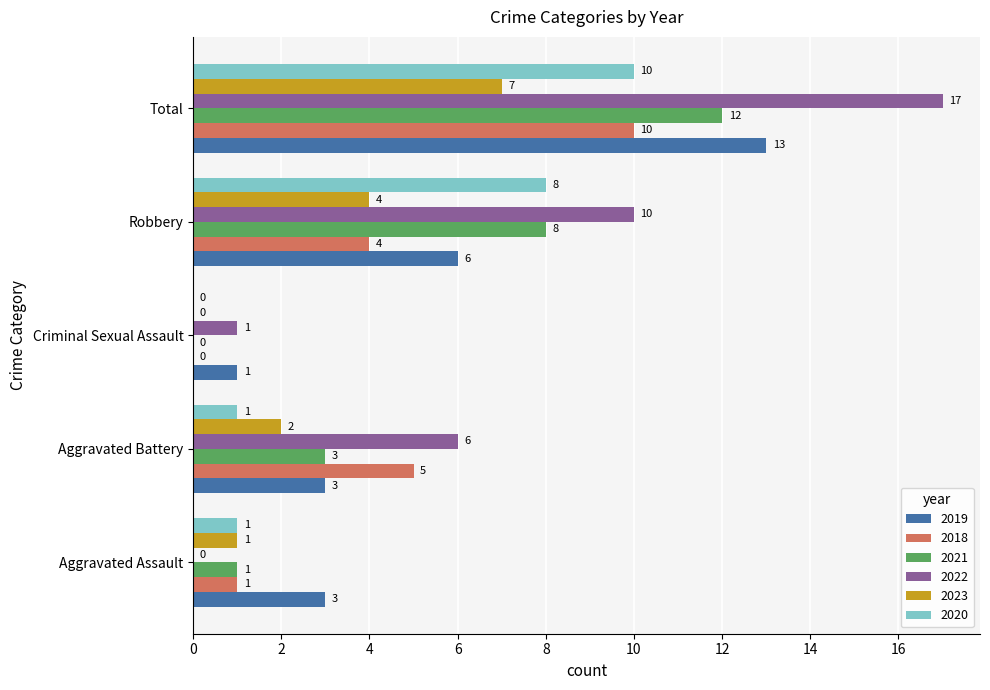

What are all the series names shown in the legend?

2019, 2018, 2021, 2022, 2023, 2020